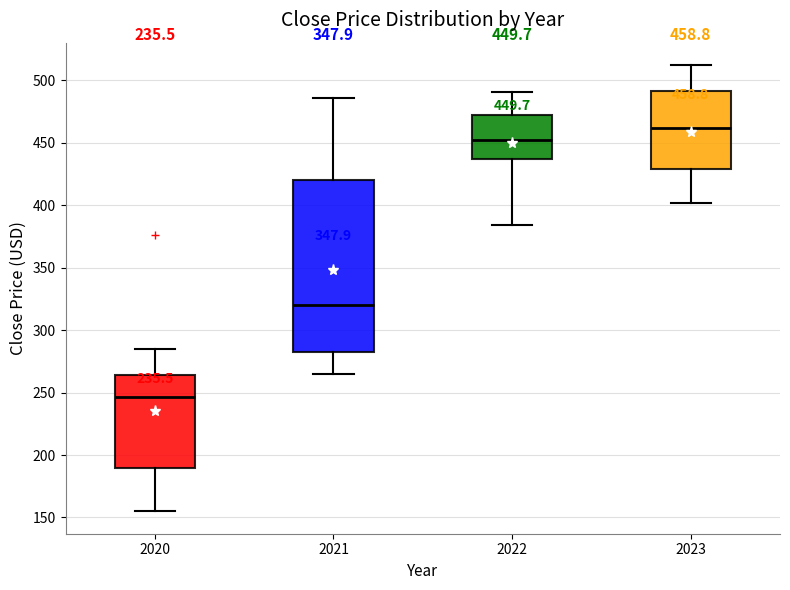

Which box has the lowest median line?

2020